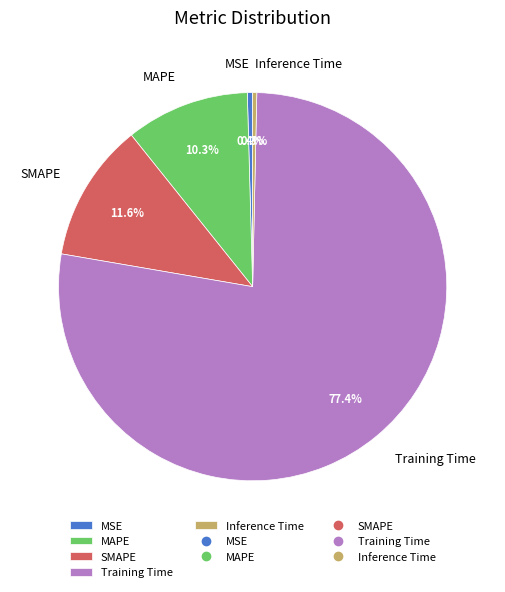

Is it true that MSE is 0% of the pie?

True